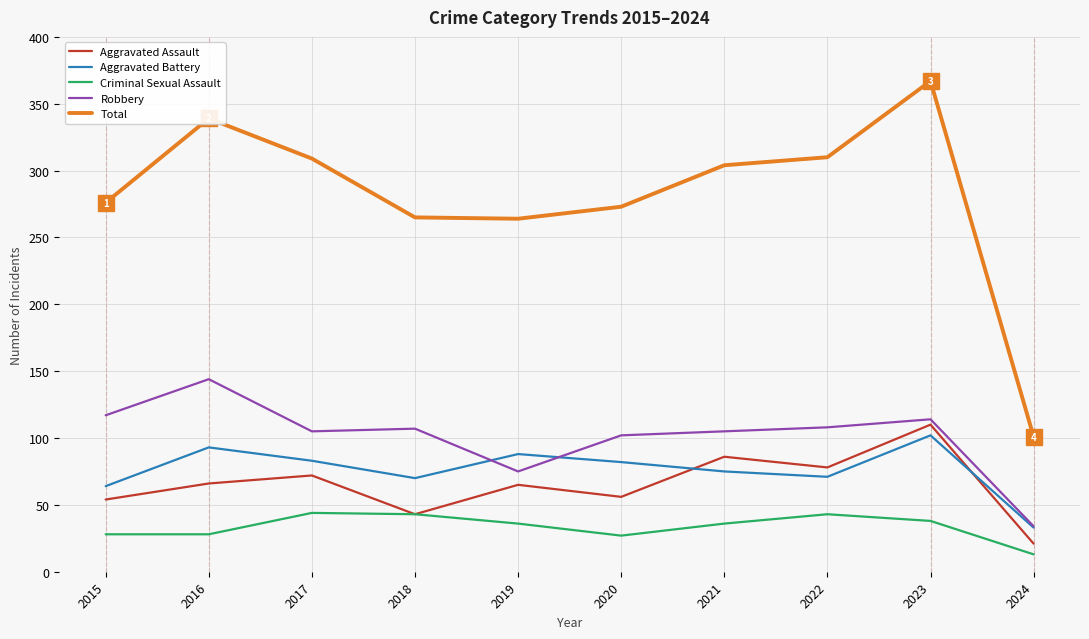

What is the sum of the Aggravated Assault values at 2024 and 2018?

64